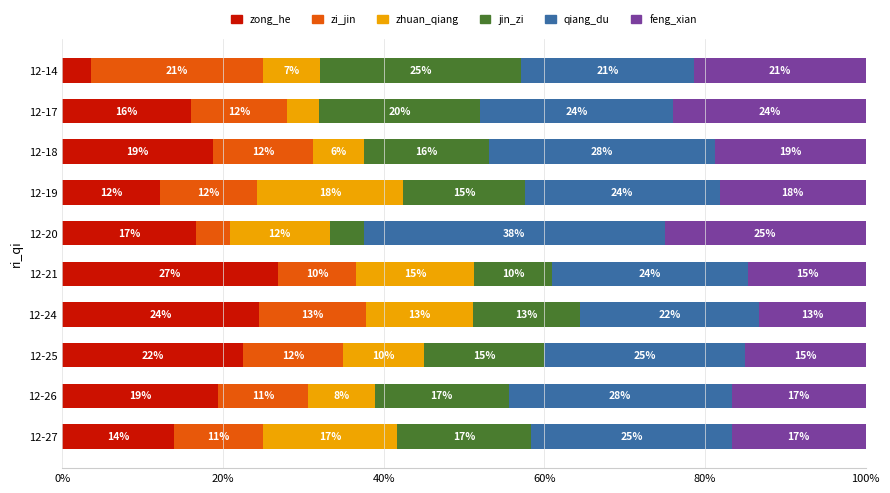

What is the highest value of the zong_he series?

26.8